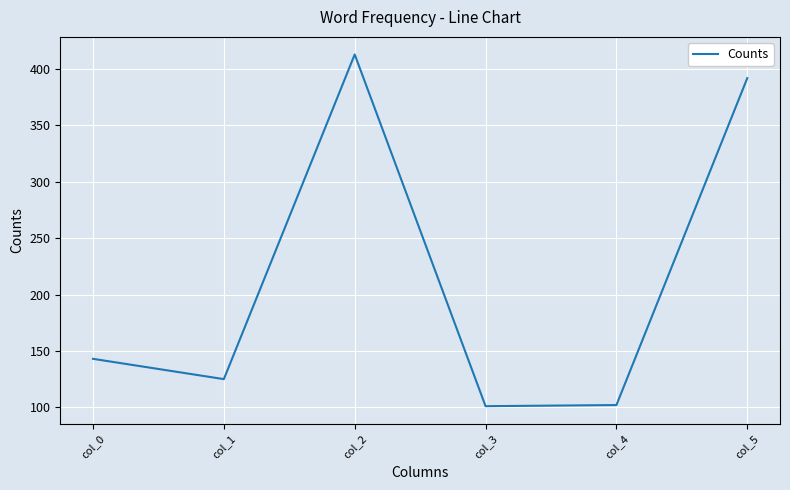

What is the difference between the second highest and second lowest values?

290